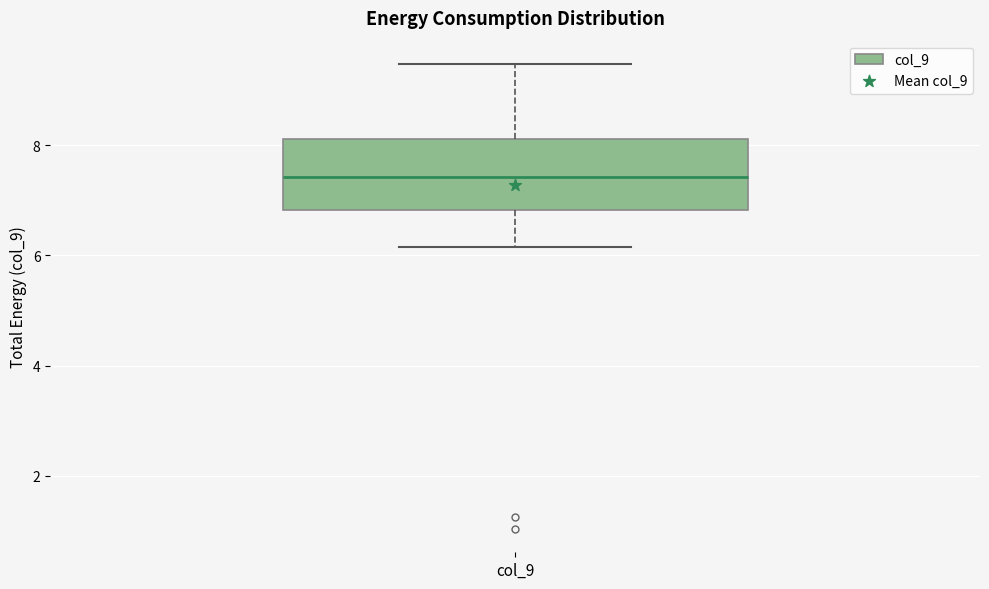

Where does the lower whisker of the box for col_9 end on the y-axis? The values are not printed on the chart, so give them approximately, as read against the axis.

6.2